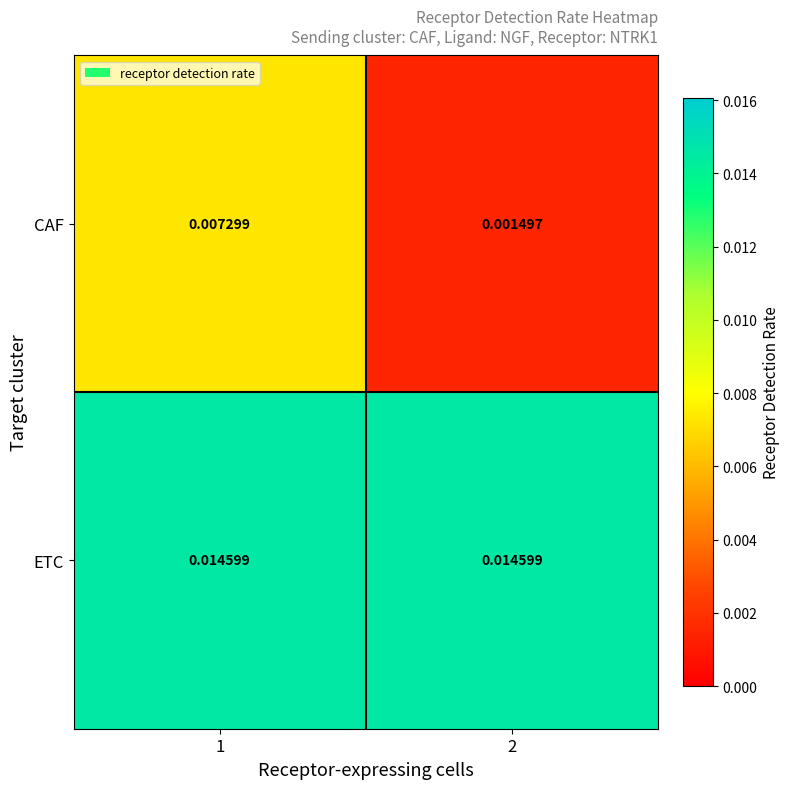

Count the number of data series in this chart.

2